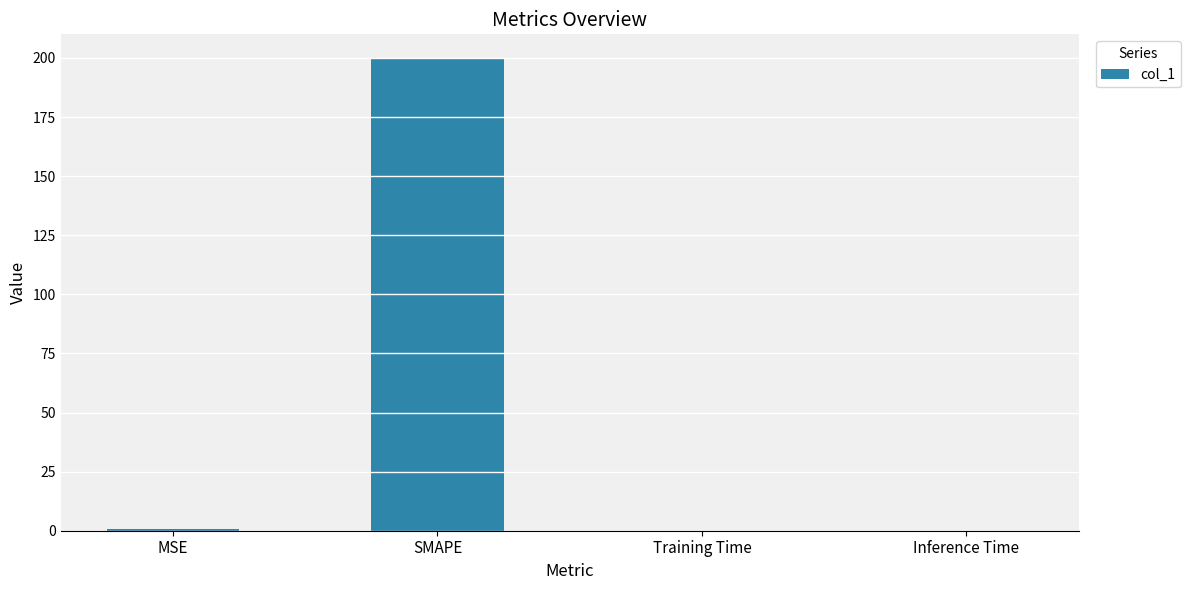

What is the maximum value shown in the chart?

200.0